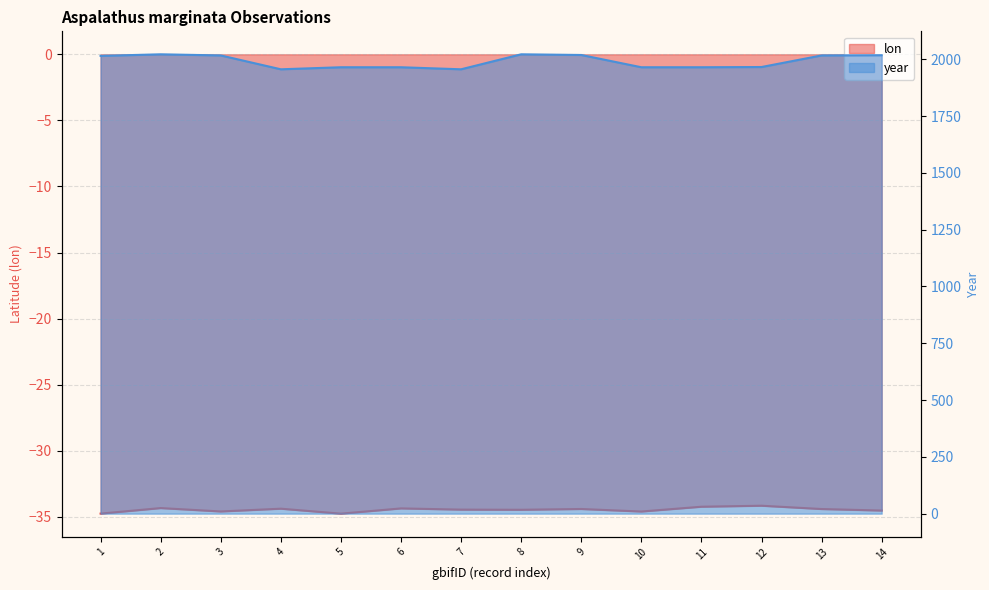

Which series has the widest spread of values?

year